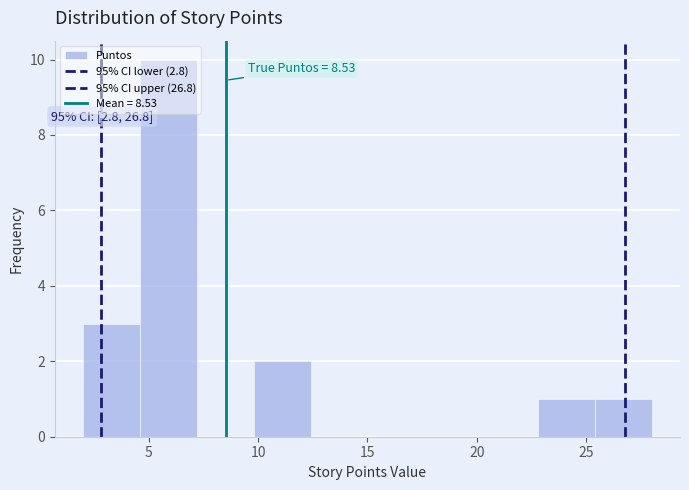

Which range on the x-axis has the tallest bar?

4.6 to 7.2